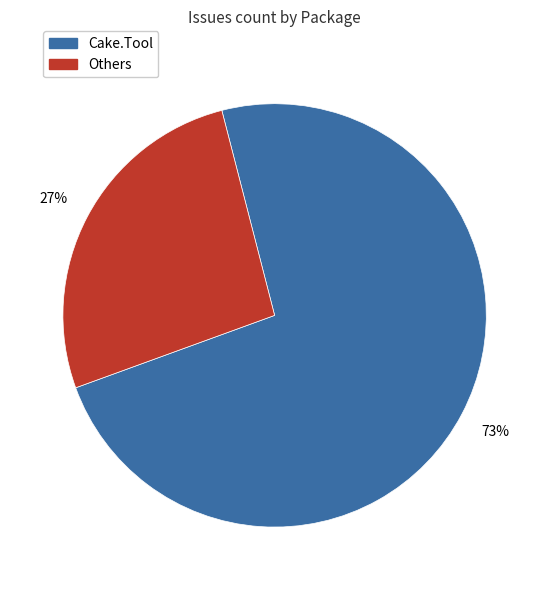

Is there any slice that represents more than half of the pie?

Yes